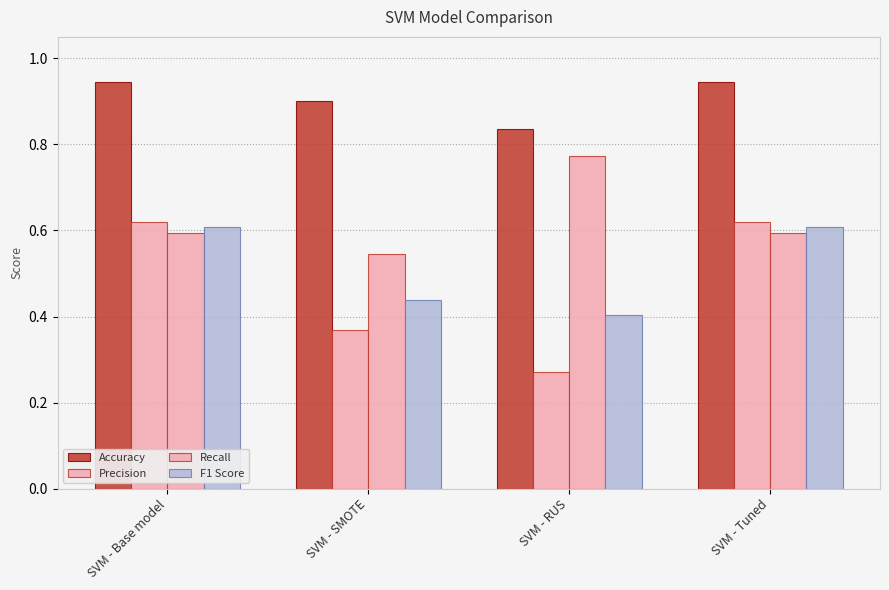

Rank the categories by F1 Score value from highest to lowest.

SVM - Base model, SVM - Tuned, SVM - SMOTE, SVM - RUS